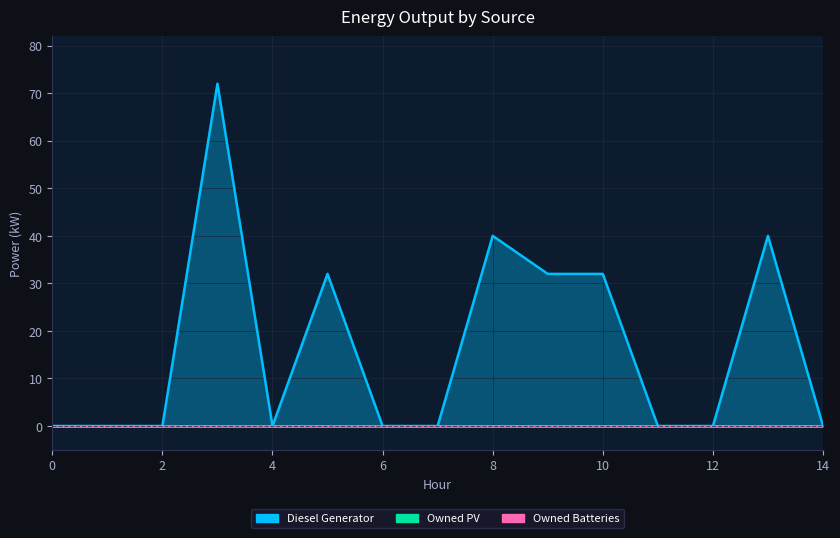

True or false: Owned Batteries and Diesel Generator intersect in this chart.

False